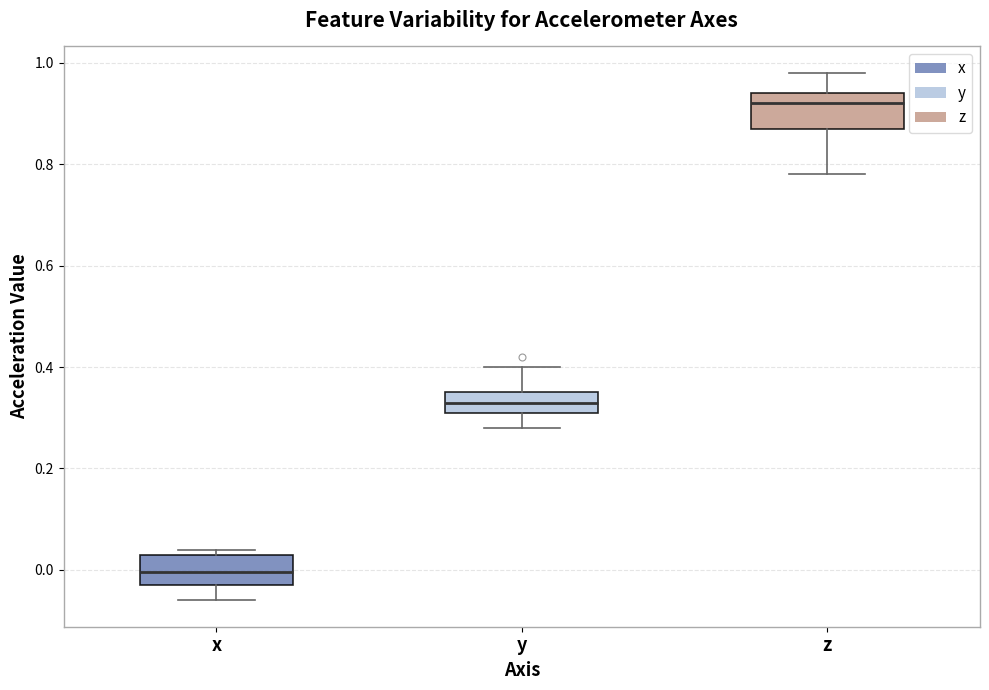

Reading left to right, transcribe this box plot: for each box, give where its median line is, the range the box spans, and where its two whiskers end, as read against the y-axis. The values are not printed on the chart, so give them approximately, as read against the axis.

x: median 0.00, box -0.02 to 0.04, whiskers -0.06 to 0.04 (just above the box's upper edge)
y: median 0.34, box 0.32 to 0.36, whiskers 0.28 to 0.40
z: median 0.92, box 0.88 to 0.94, whiskers 0.78 to 0.98